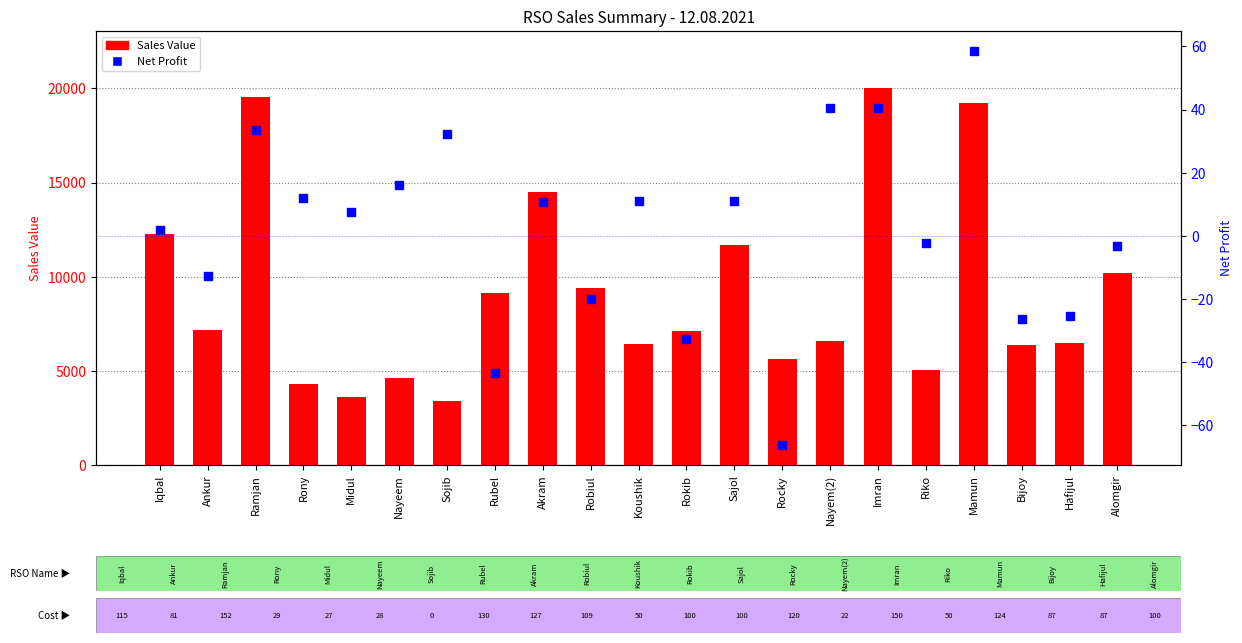

Is the value of Sales Value at Hafijul greater than the value of Net Profit at Sojib?

Yes